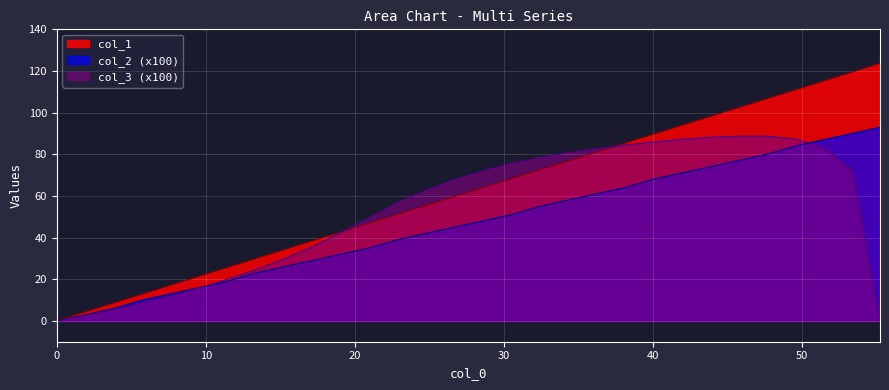

True or false: col_1 has more than 0 interior local peaks.

False